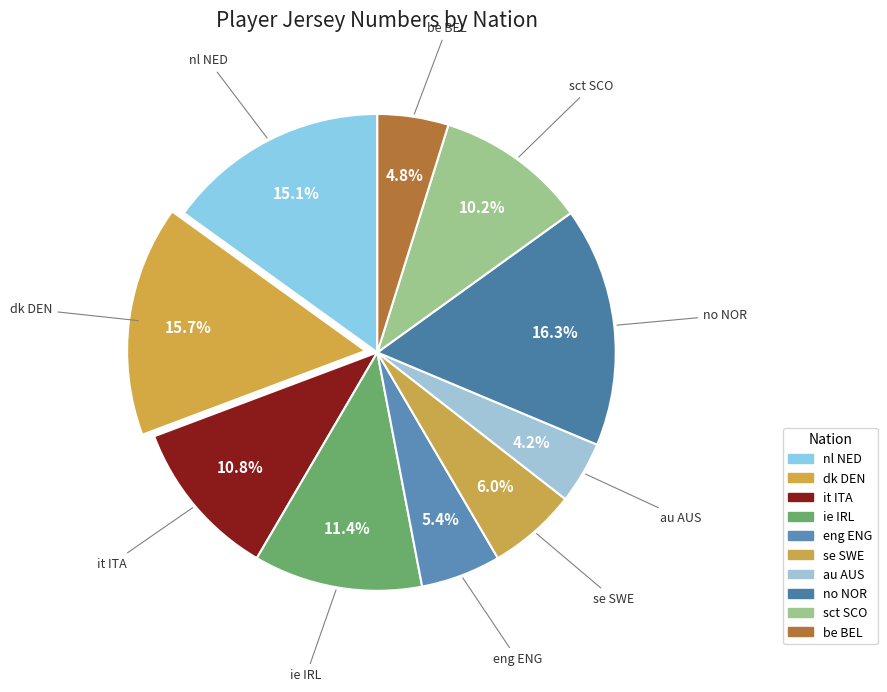

Is it true that be BEL is 1% of the pie?

False